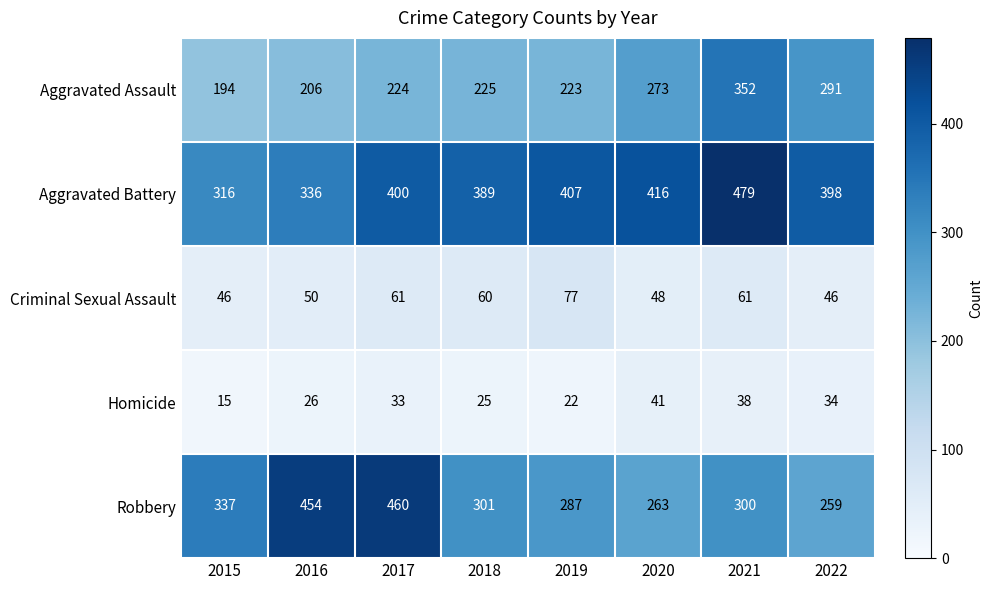

Which series has the widest spread of values?

Robbery